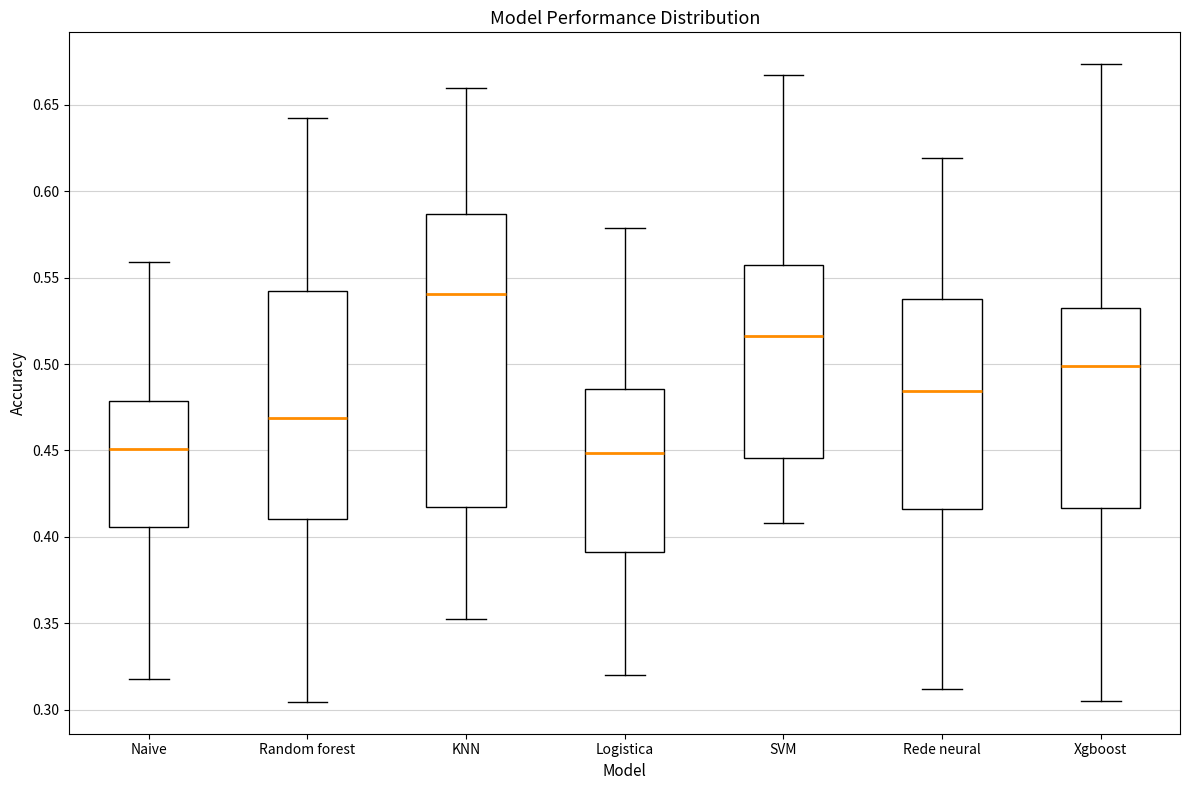

Which box has the highest median line?

KNN